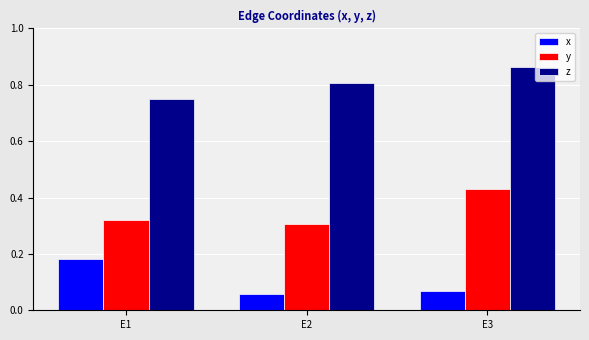

The z series shows 0.8 at E1. True or false?

True